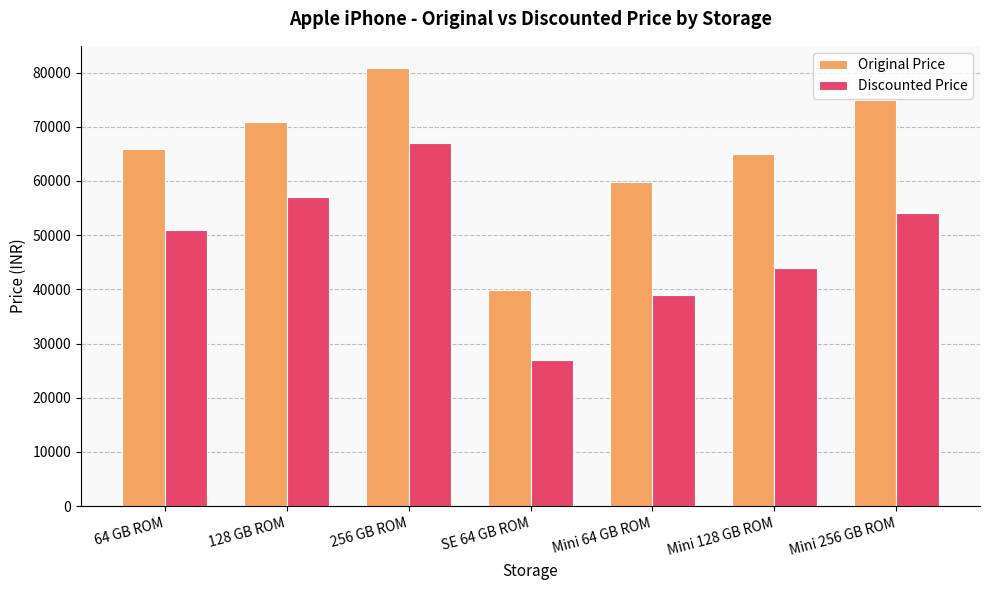

What is the difference between the maximum and second lowest values in the Discounted Price series?

28000